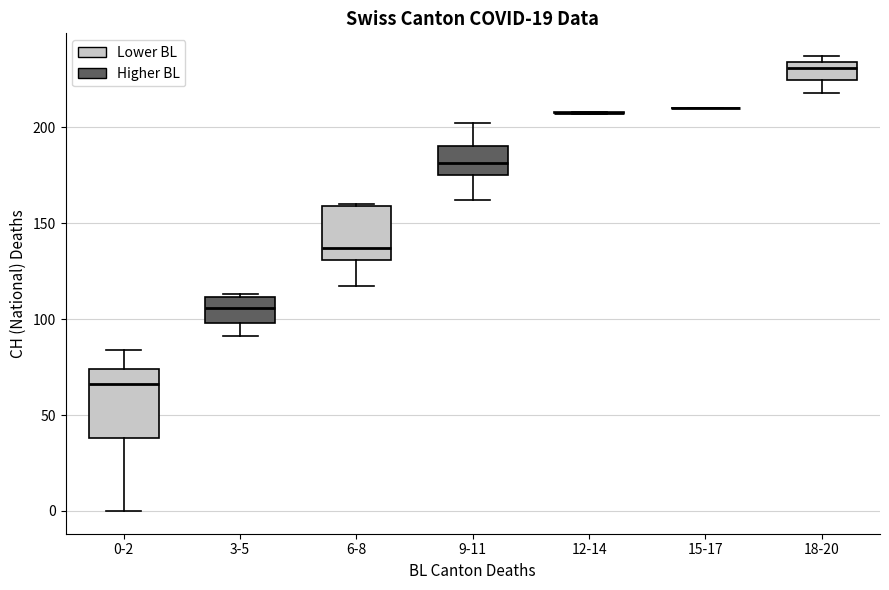

Reading left to right, transcribe this box plot: for each box, give where its median line is, the range the box spans, and where its two whiskers end, as read against the y-axis. The values are not printed on the chart, so give them approximately, as read against the axis.

0-2: median 65, box 40 to 75, whiskers 0 to 85
3-5: median 105, box 100 to 110, whiskers 90 to 115
6-8: median 135, box 130 to 160, whiskers 115 to 160
9-11: median 180, box 175 to 190, whiskers 160 to 200
12-14: box collapsed to a line at 210, whiskers 205 to 210
15-17: box collapsed to a line at 210, whiskers 210 to 210
18-20: median 230, box 225 to 235, whiskers 220 to 235 (just above the box's upper edge)